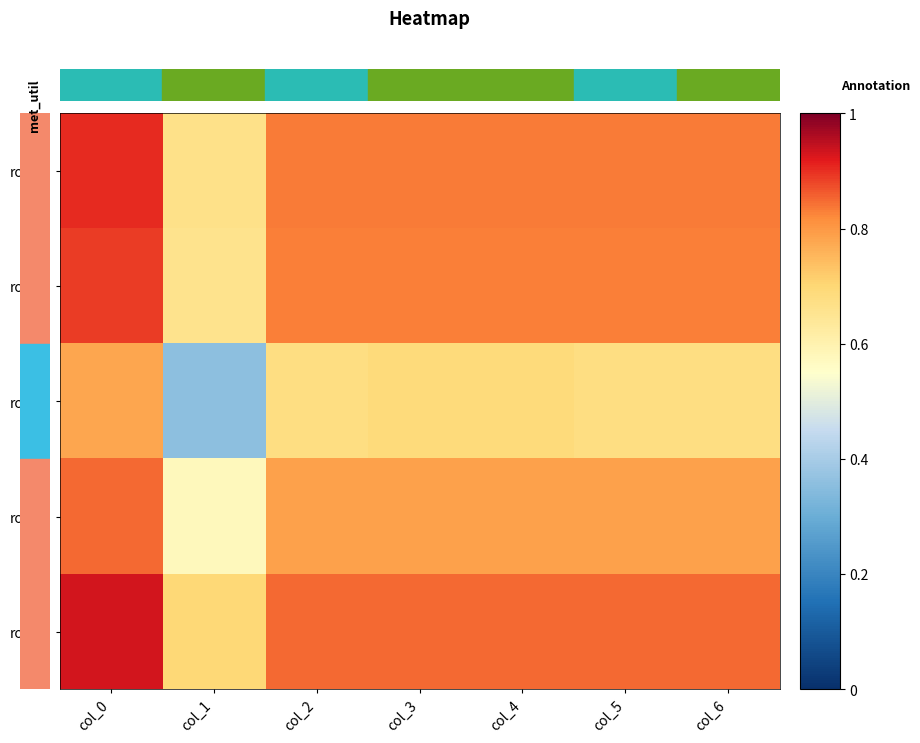

Reading left to right, list all the values displayed in this chart.

row_0: 0.9	0.7	0.8	0.8	0.8	0.8	0.8
row_1: 0.9	0.7	0.8	0.8	0.8	0.8	0.8
row_2: 0.8	0.4	0.7	0.7	0.7	0.7	0.7
row_3: 0.8	0.6	0.8	0.8	0.8	0.8	0.8
row_4: 0.9	0.7	0.8	0.8	0.8	0.8	0.8